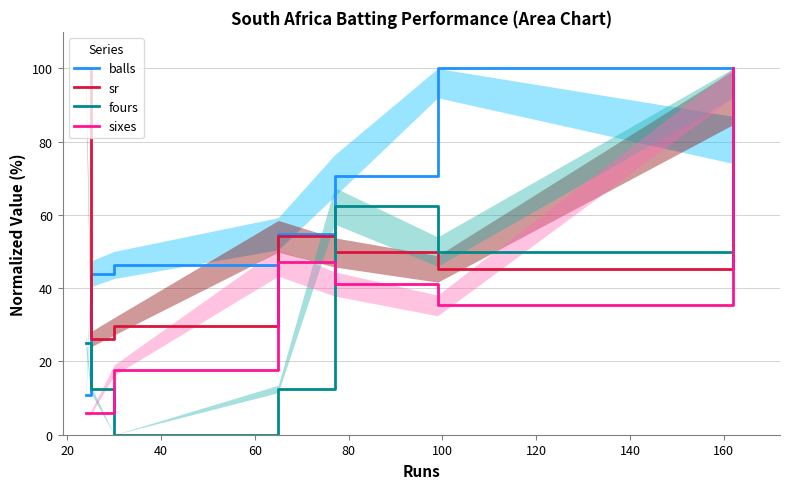

True or false: sr and sixes intersect in this chart.

True